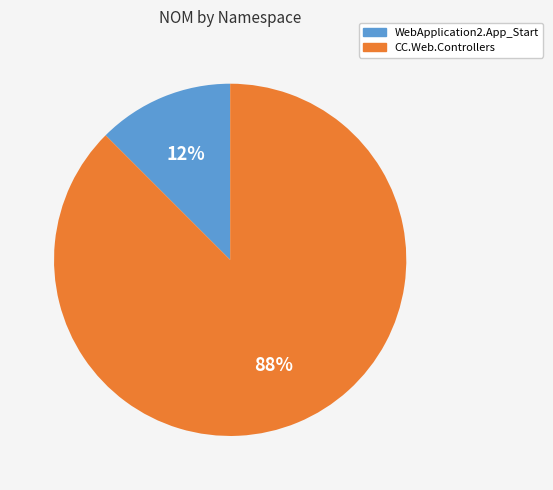

Does WebApplication2.App_Start account for over 50% of the chart?

No